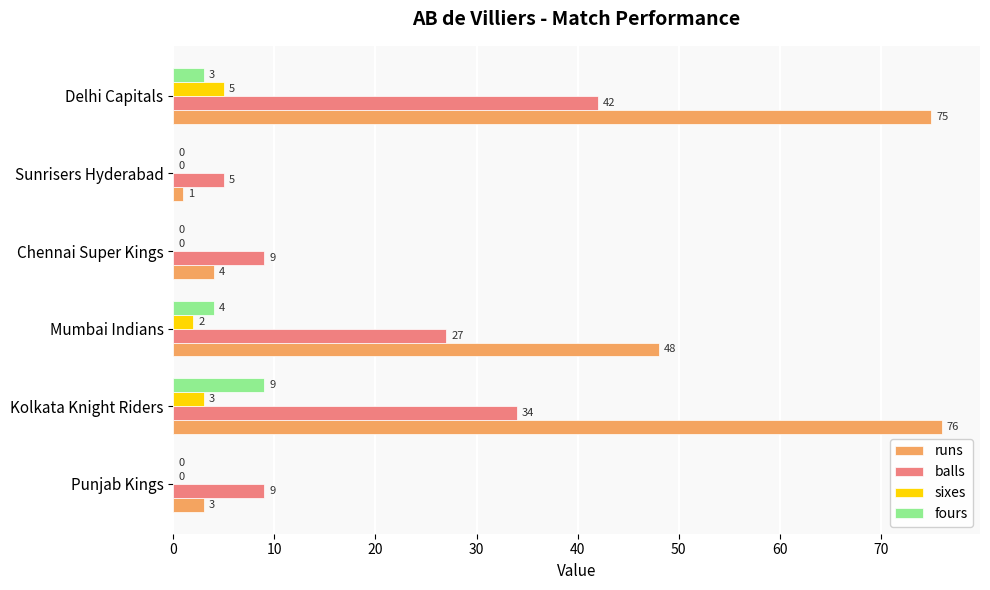

How many data points does each series have?

6